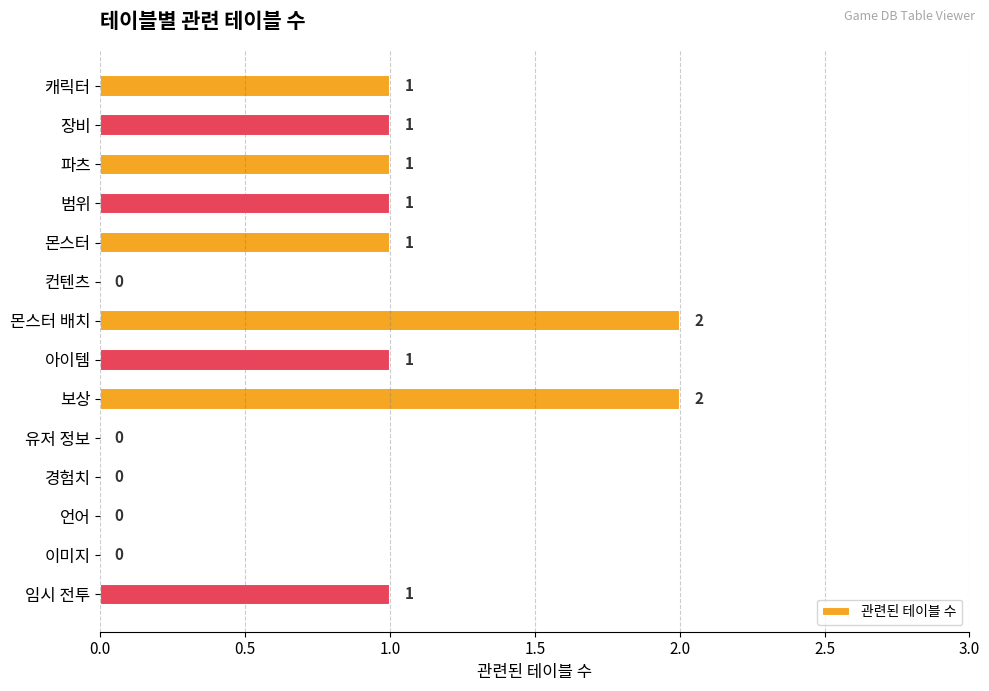

Reading top to bottom, transcribe all the data shown in this chart.

캐릭터=1	장비=1	파츠=1	범위=1	몬스터=1	컨텐츠=0	몬스터 배치=2	아이템=1	보상=2	유저 정보=0	경험치=0	언어=0	이미지=0	임시 전투=1